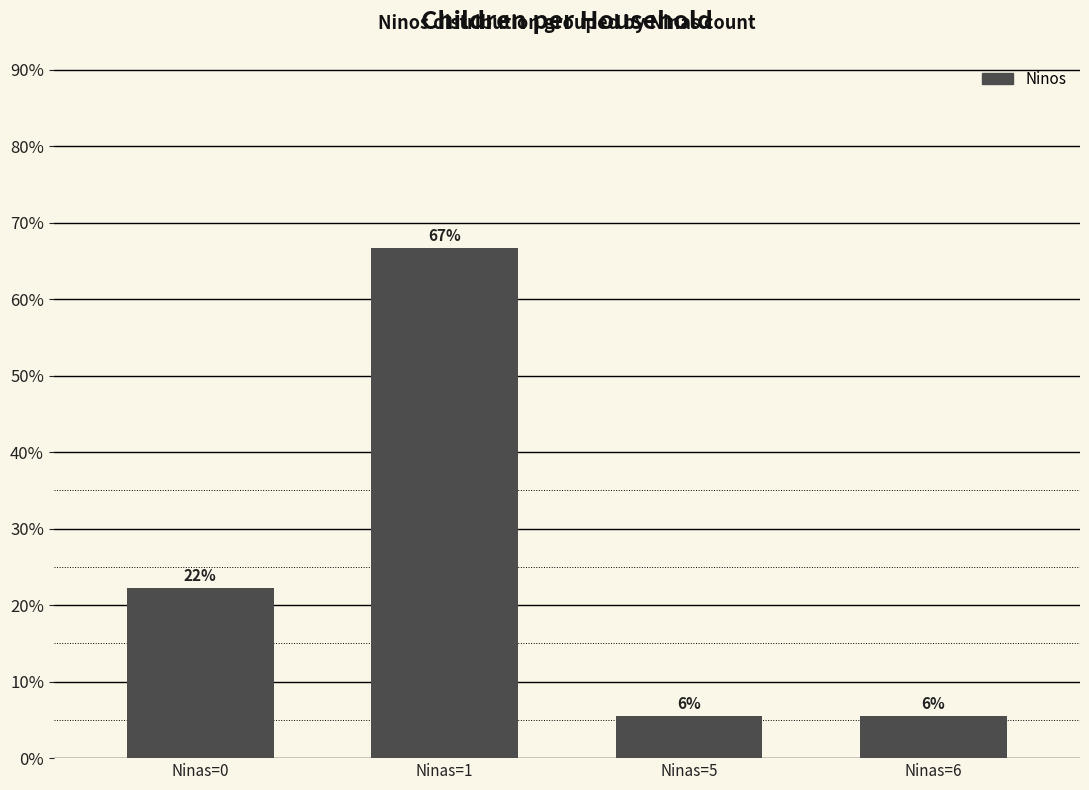

Are the bars horizontal?

No